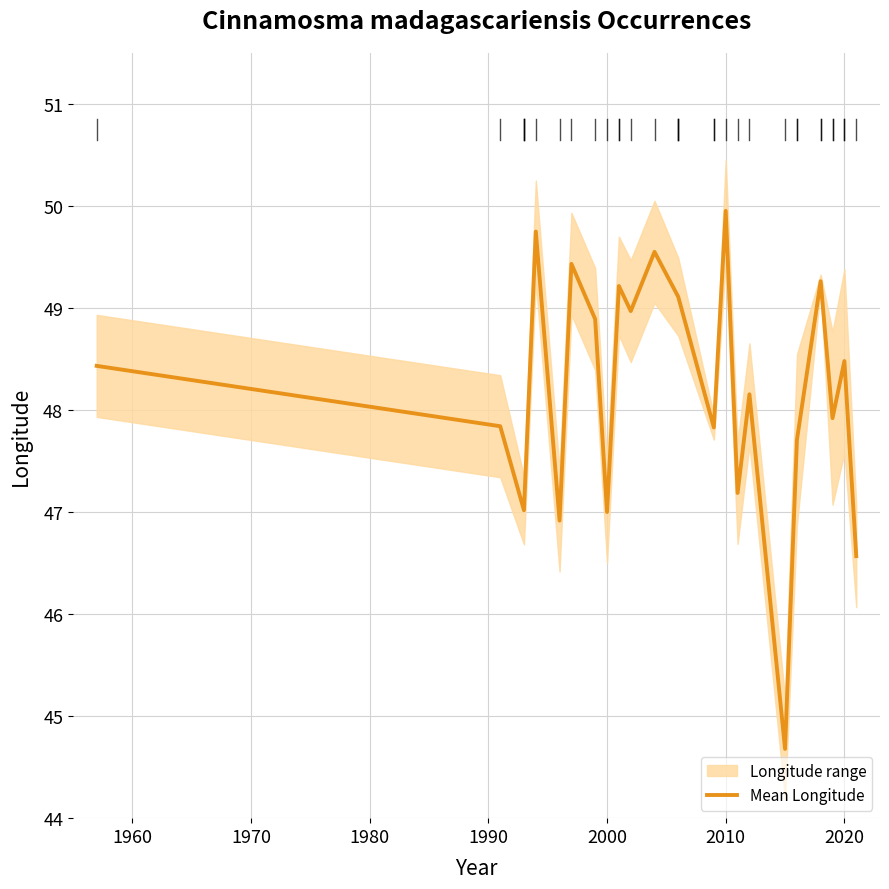

The value at 2020 is 48.5. True or false?

True